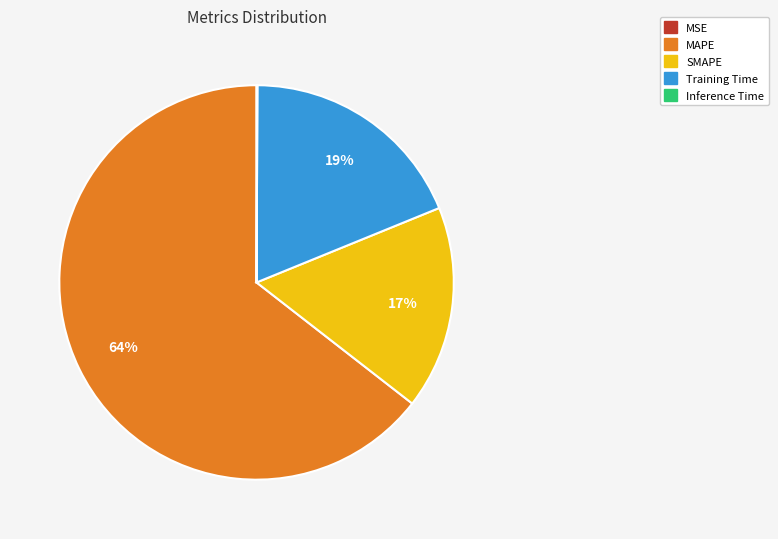

To the nearest percent, what is the difference between the largest and smallest slice percentages?

64%